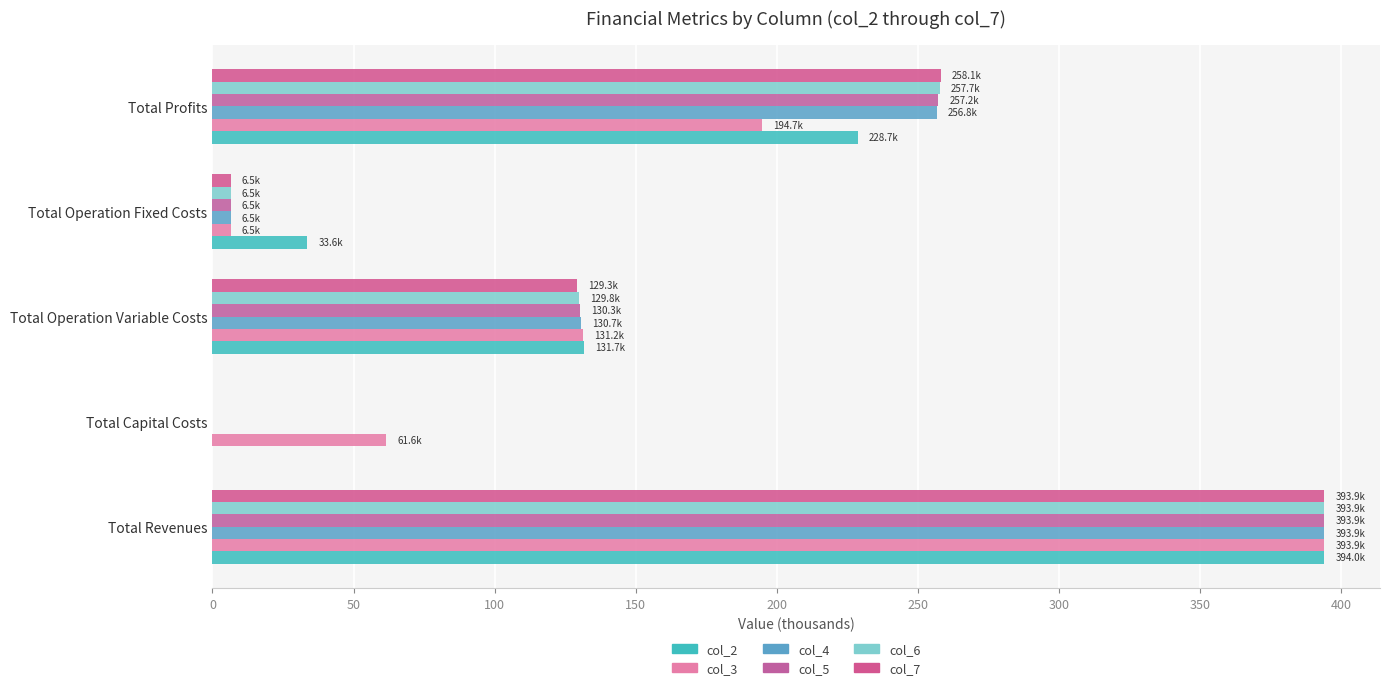

What are all the series names shown in the legend?

col_2, col_3, col_4, col_5, col_6, col_7